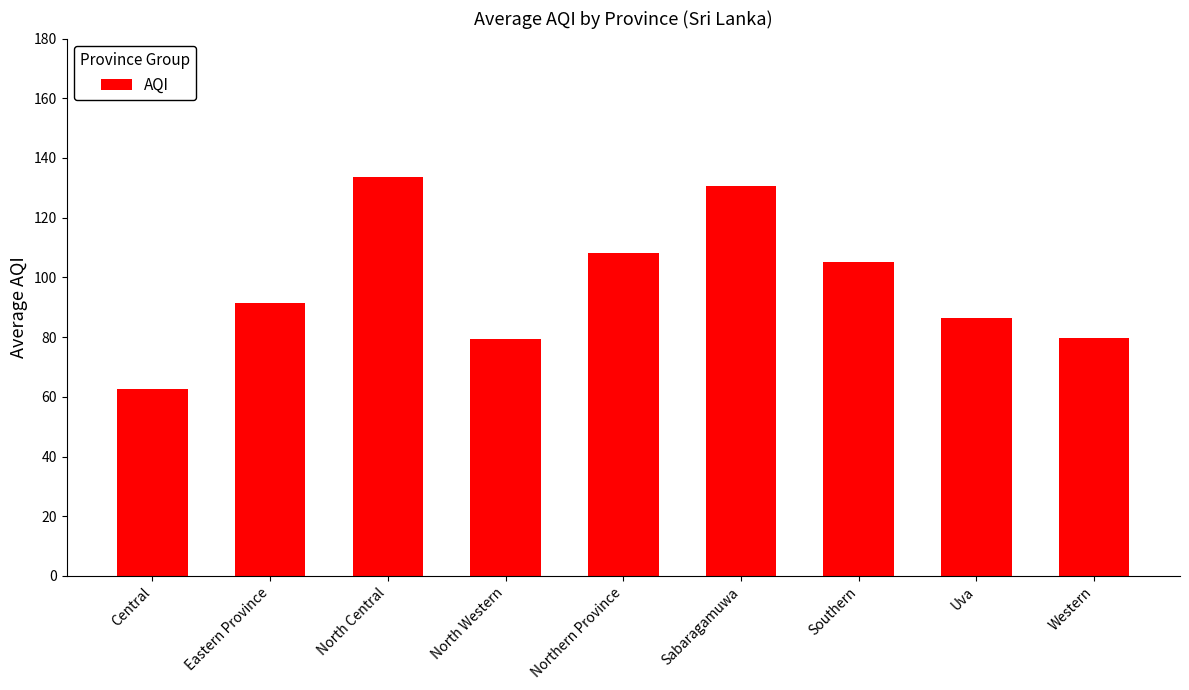

Are the bars horizontal?

No